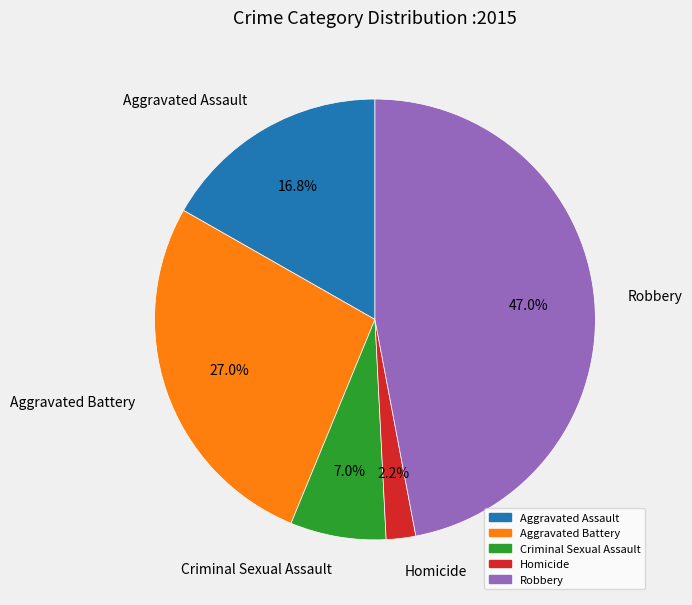

To the nearest percent, what portion does Homicide represent?

2%